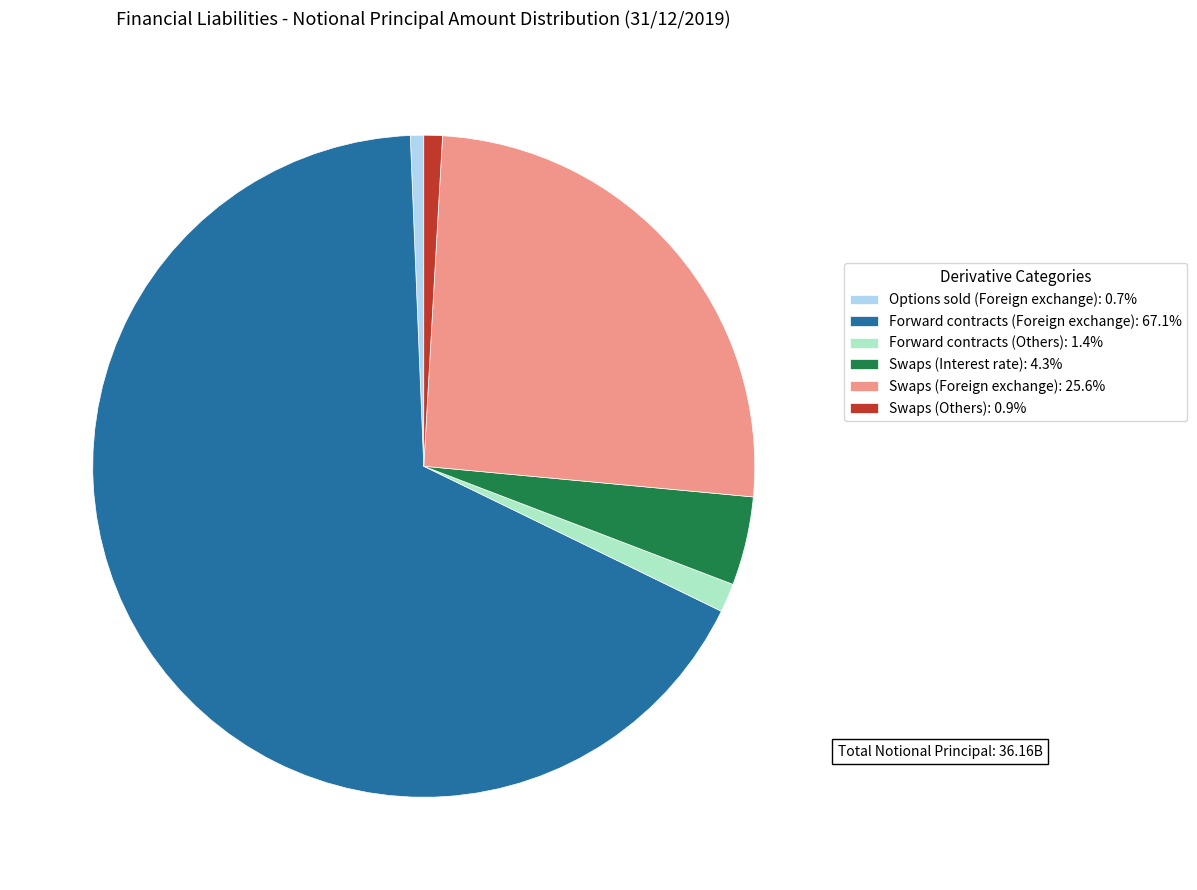

Count the number of slices in the pie.

6